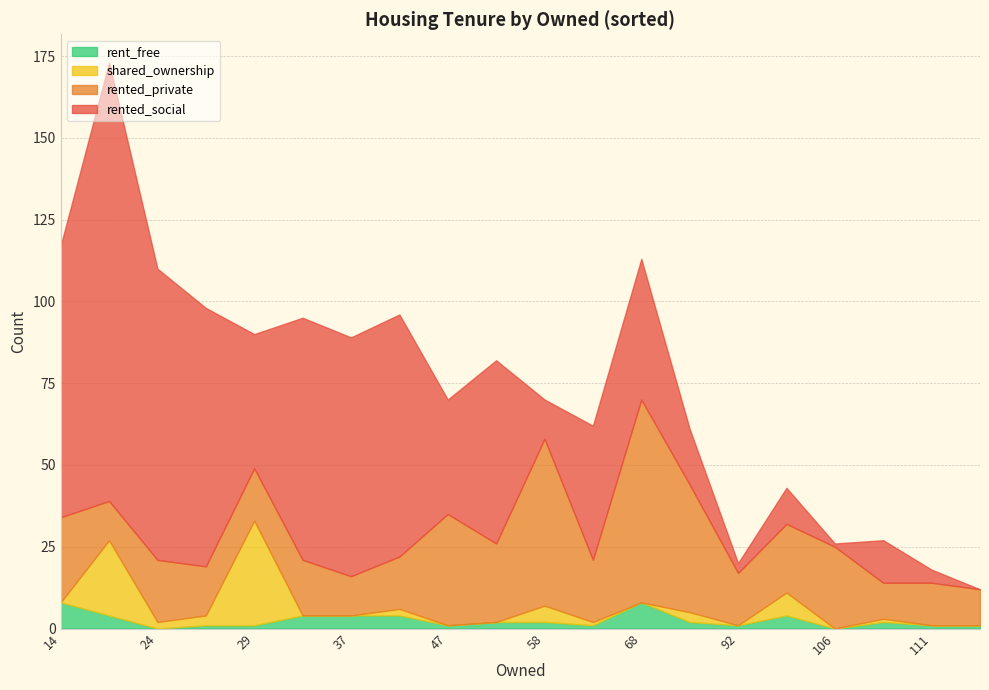

True or false: shared_ownership has more than 1 points higher than both neighbors.

True